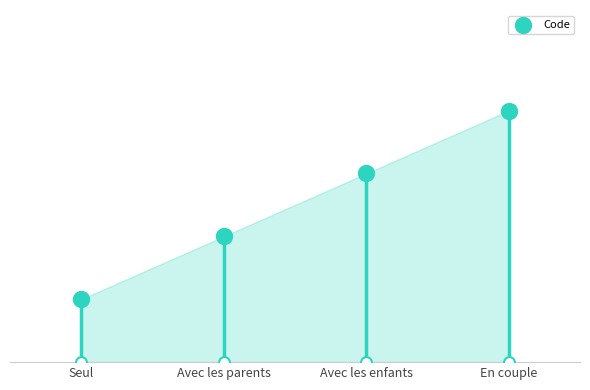

Approximately how many times larger is the value at Avec les enfants compared to Avec les parents?

1.5